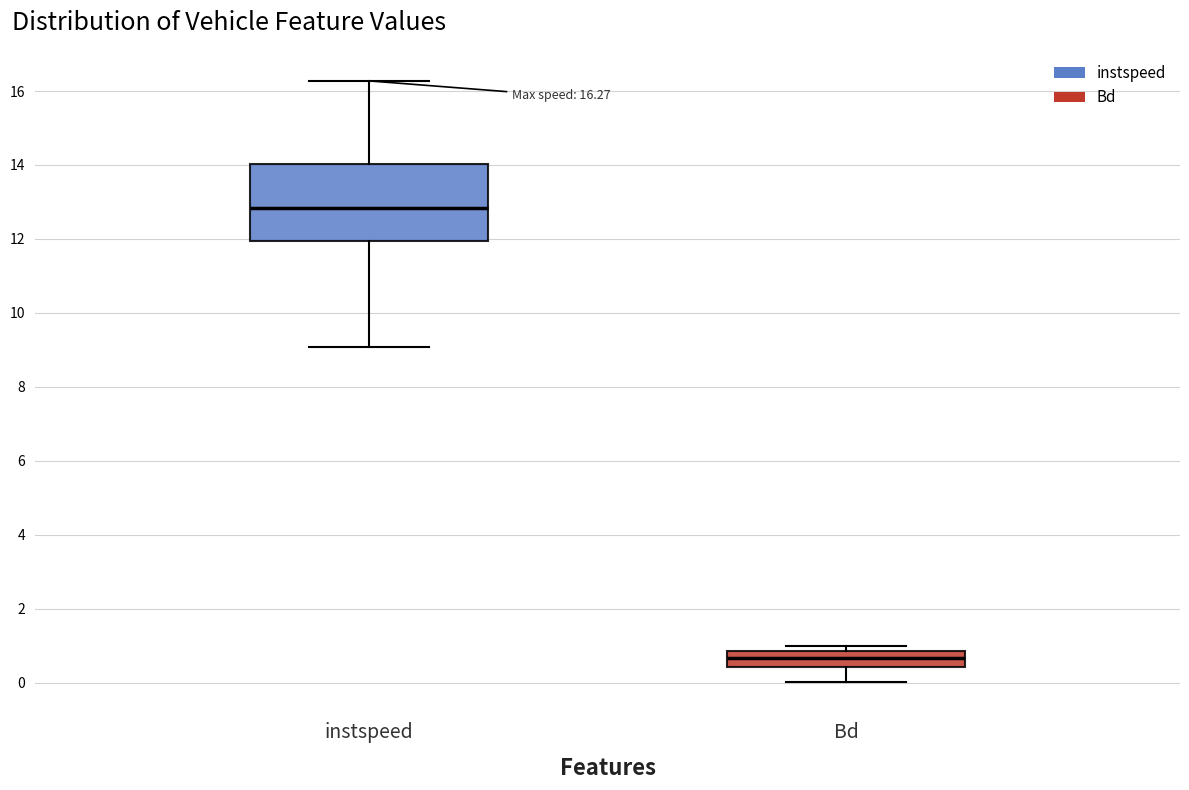

Which box has the lowest median line?

Bd